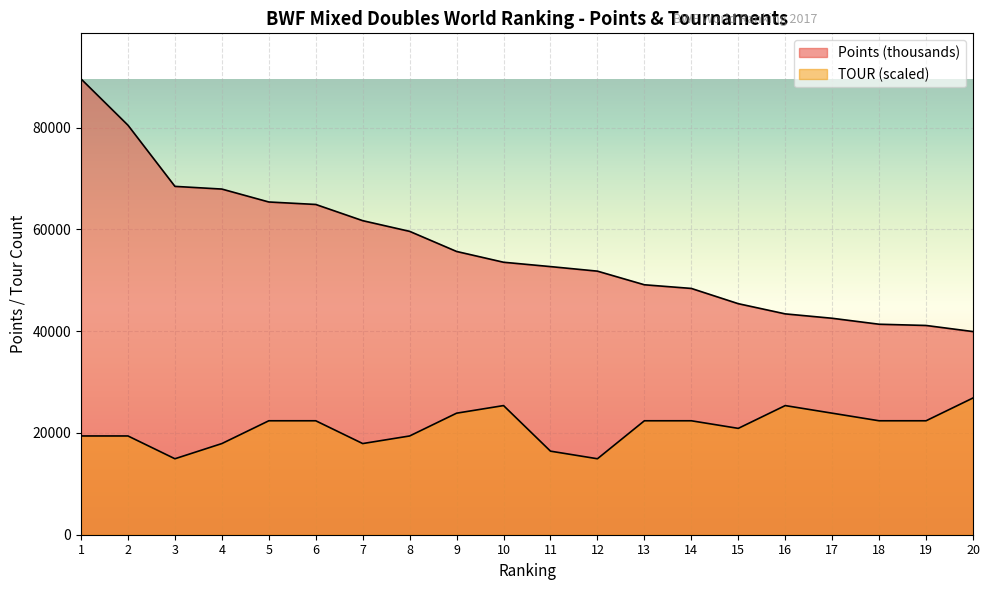

Is it true that Points (thousands) equals 55667.9 at 9?

True